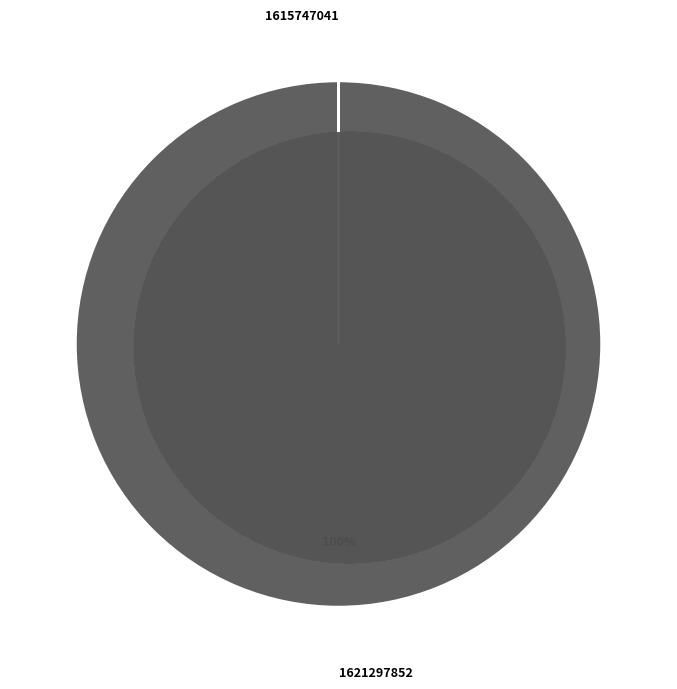

To the nearest percent, what is the average slice percentage?

50%